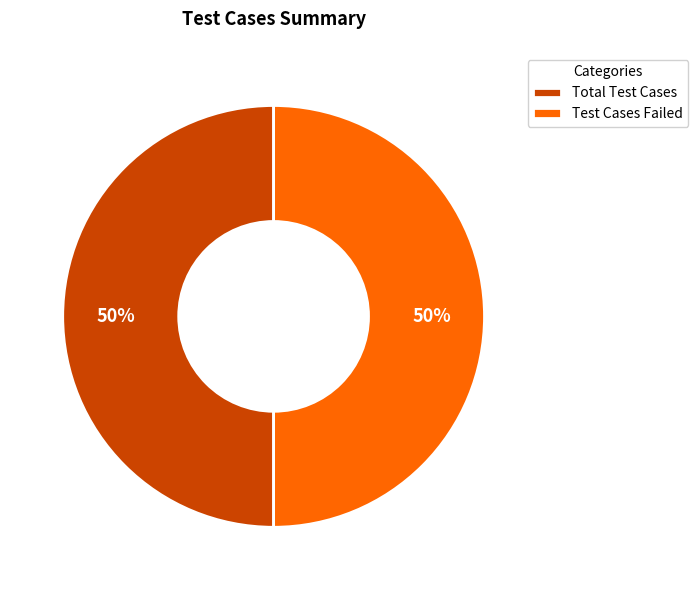

How many segments does this pie chart have?

2